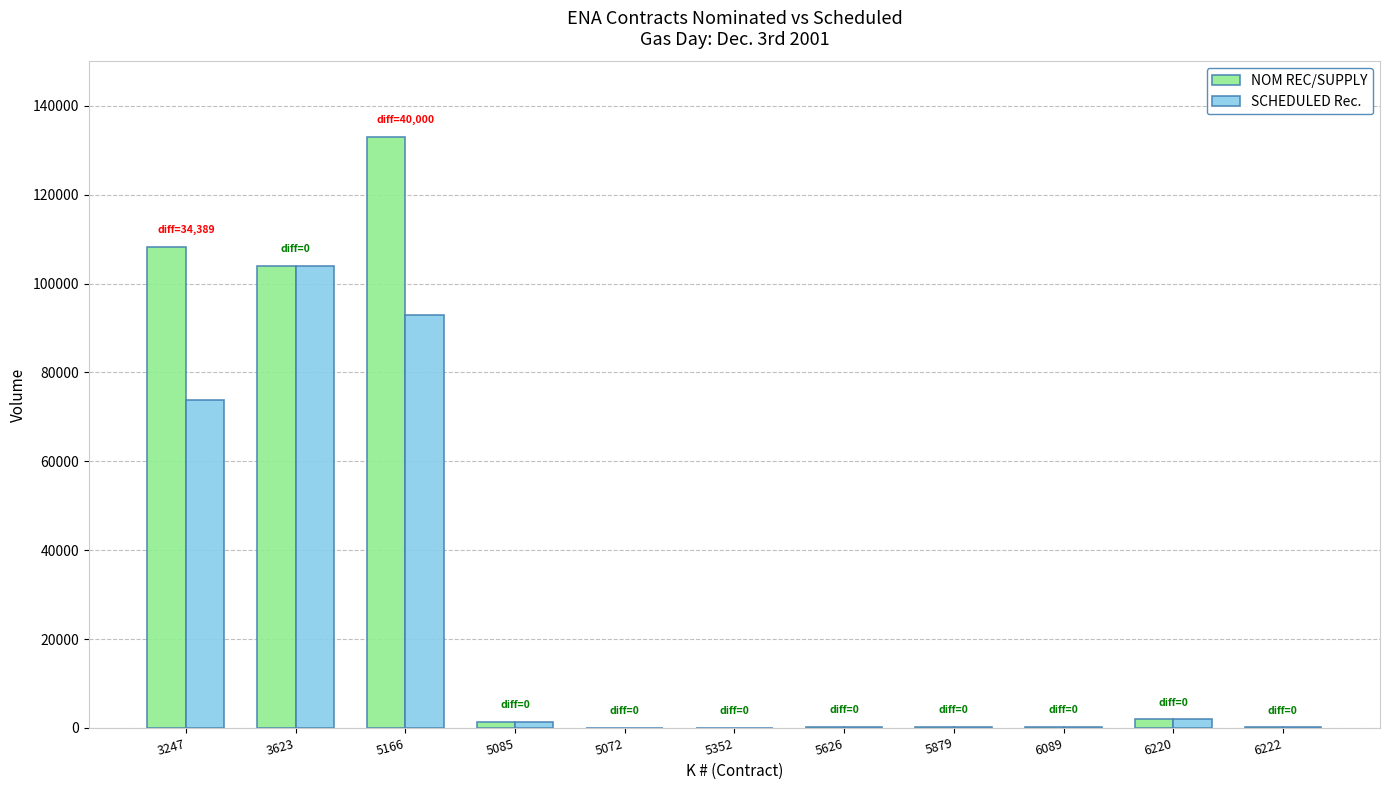

Are the bars horizontal?

No